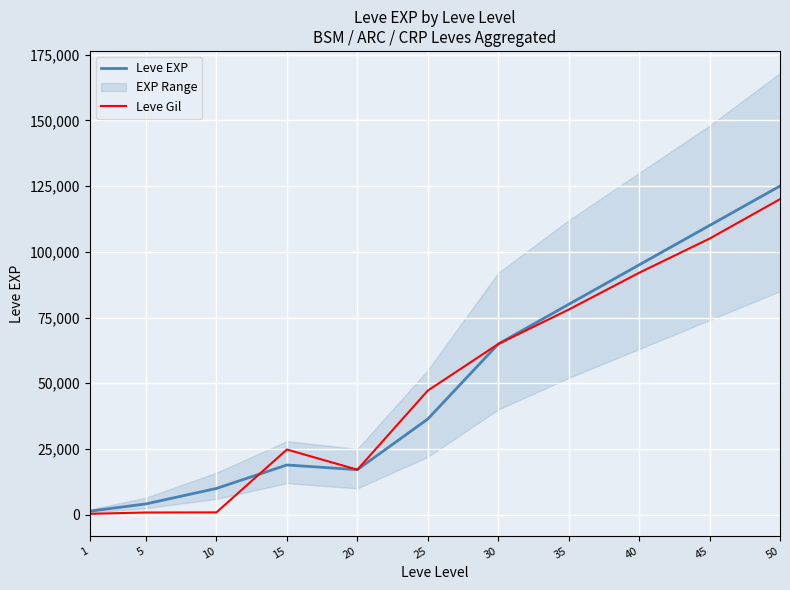

Which has a higher value, 10 or 5?

10